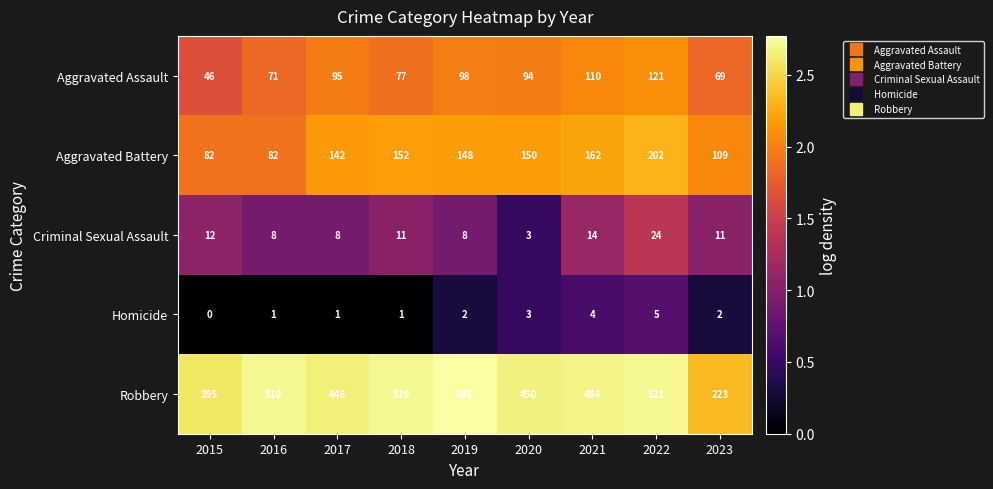

Which series has the largest total across all categories?

Robbery